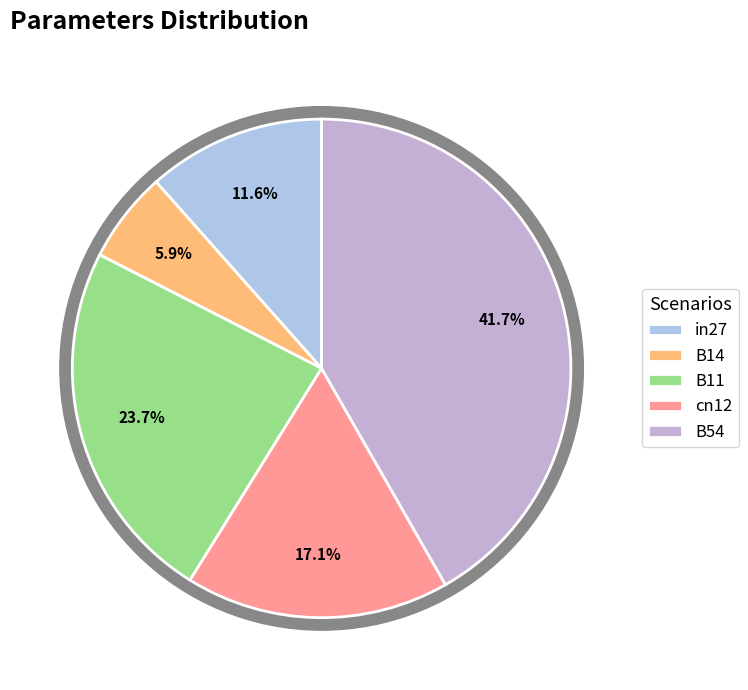

Which slice is the smallest?

B14